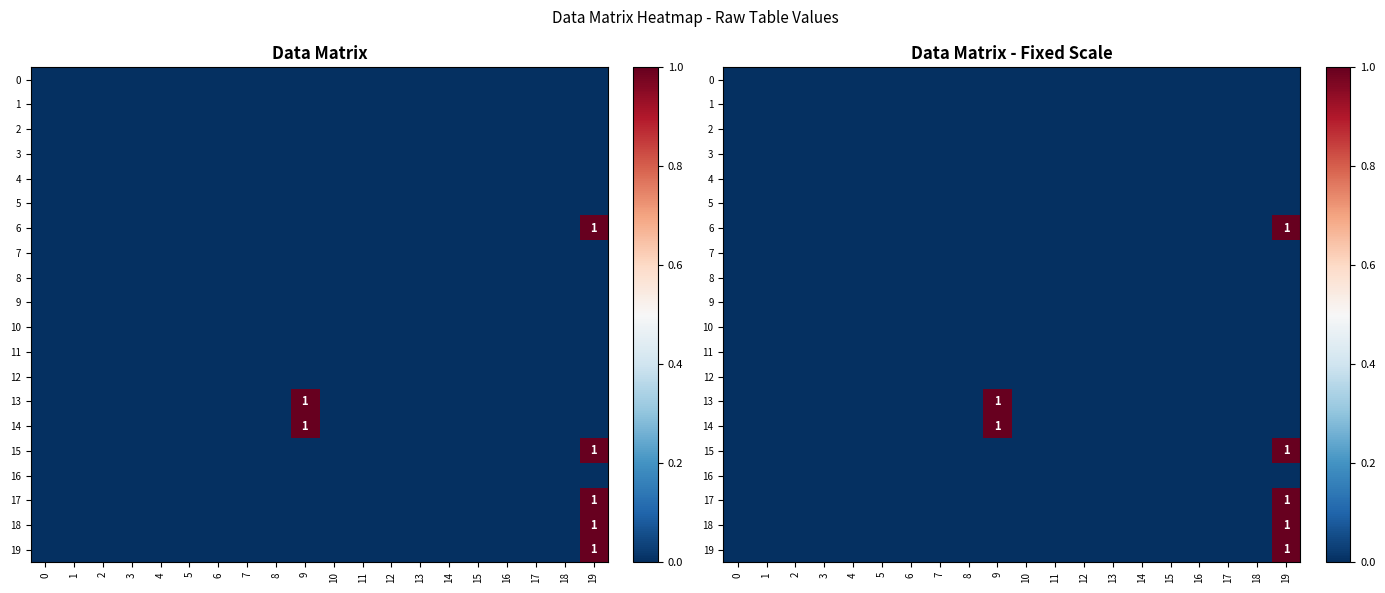

How many 14 values are between 0 and 1?

20